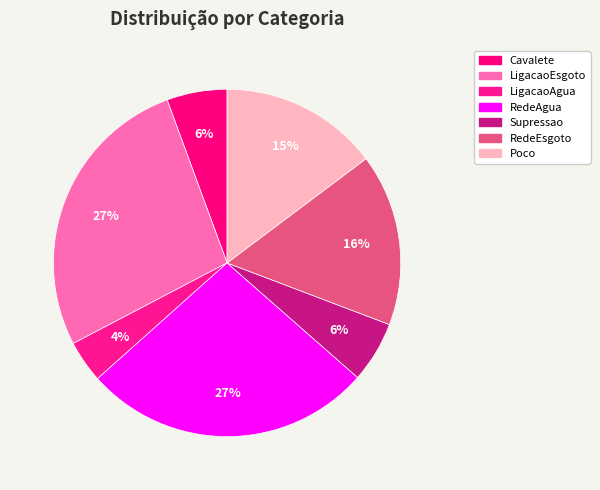

Is the sum of Poco and RedeAgua greater than half?

No